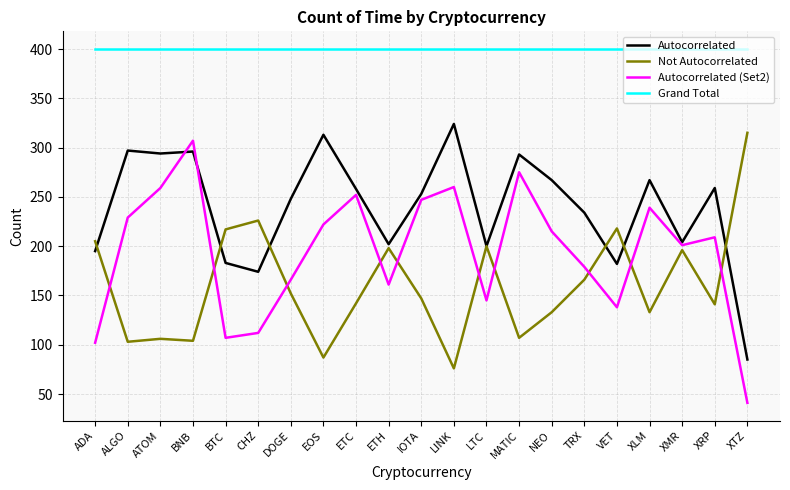

What position from the left is ETH?

10